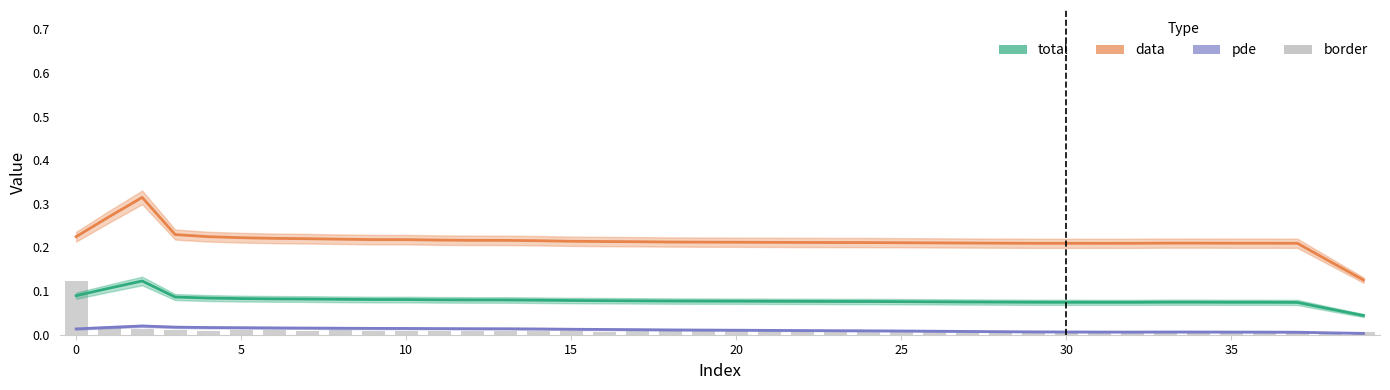

At which category does the chart reach its minimum across all series?

39